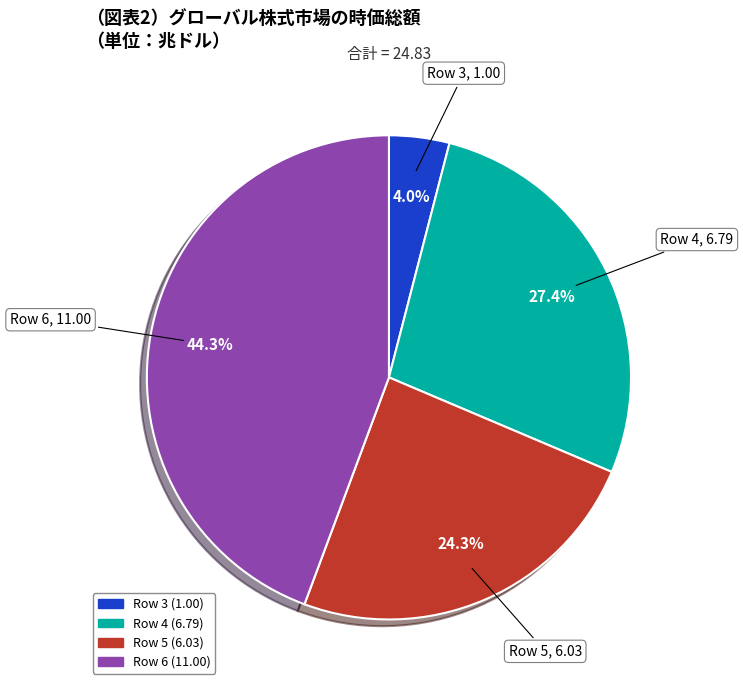

Is there a majority slice in this chart?

No